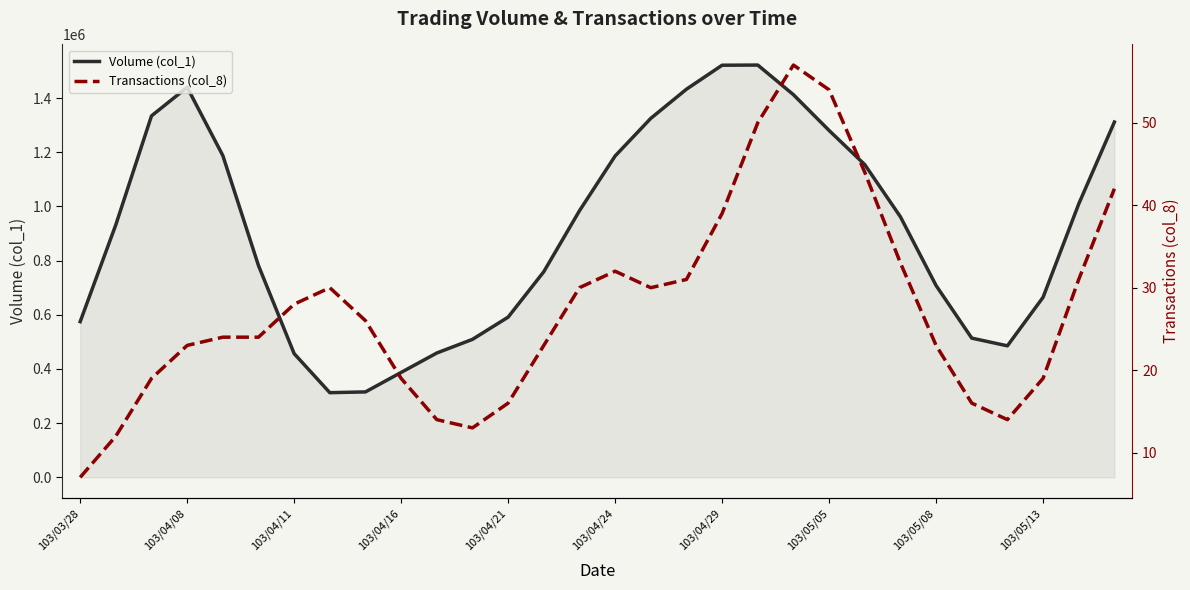

What is the maximum value for Volume (col_1)?

1521794